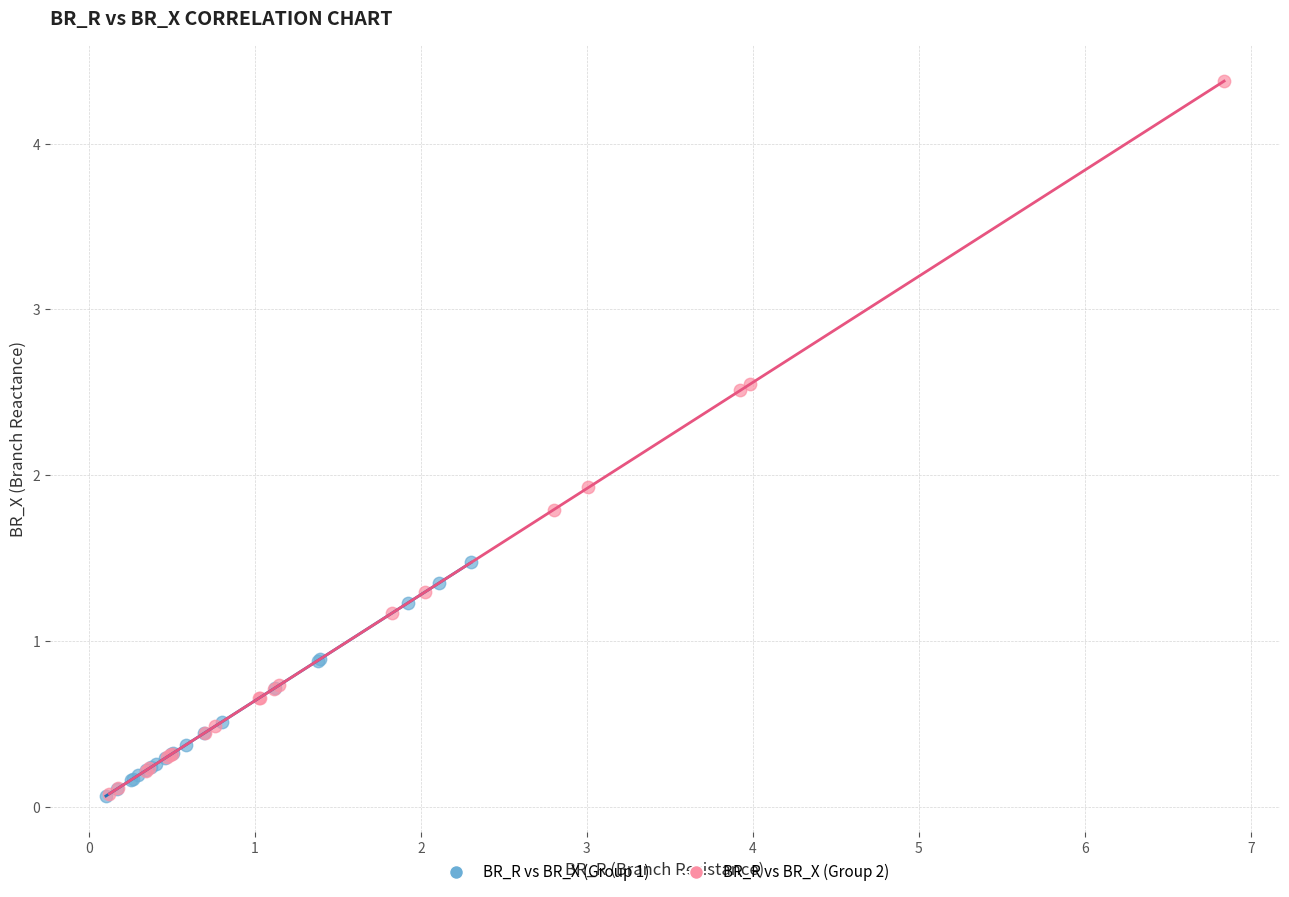

Which series contains the highest Y value?

BR_R vs BR_X (Group 2)